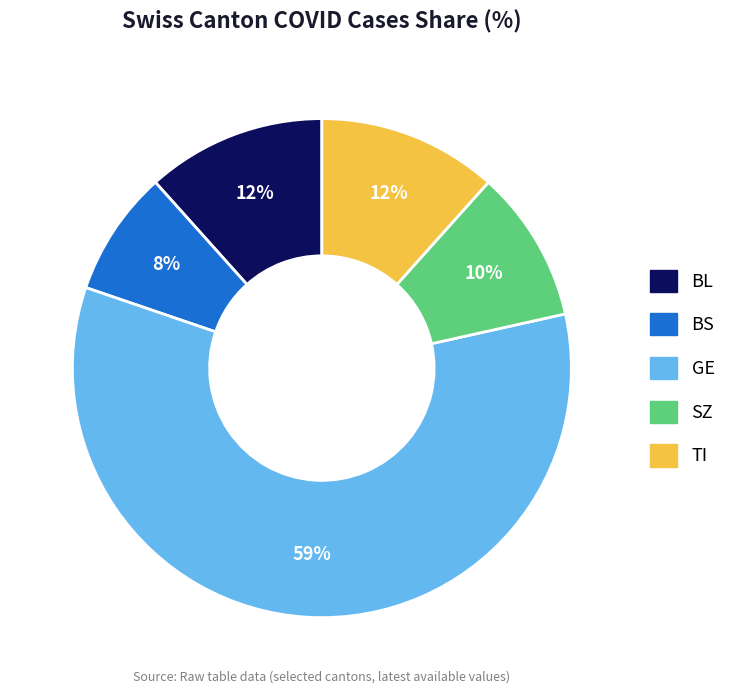

Which has a higher value, GE or BS?

GE